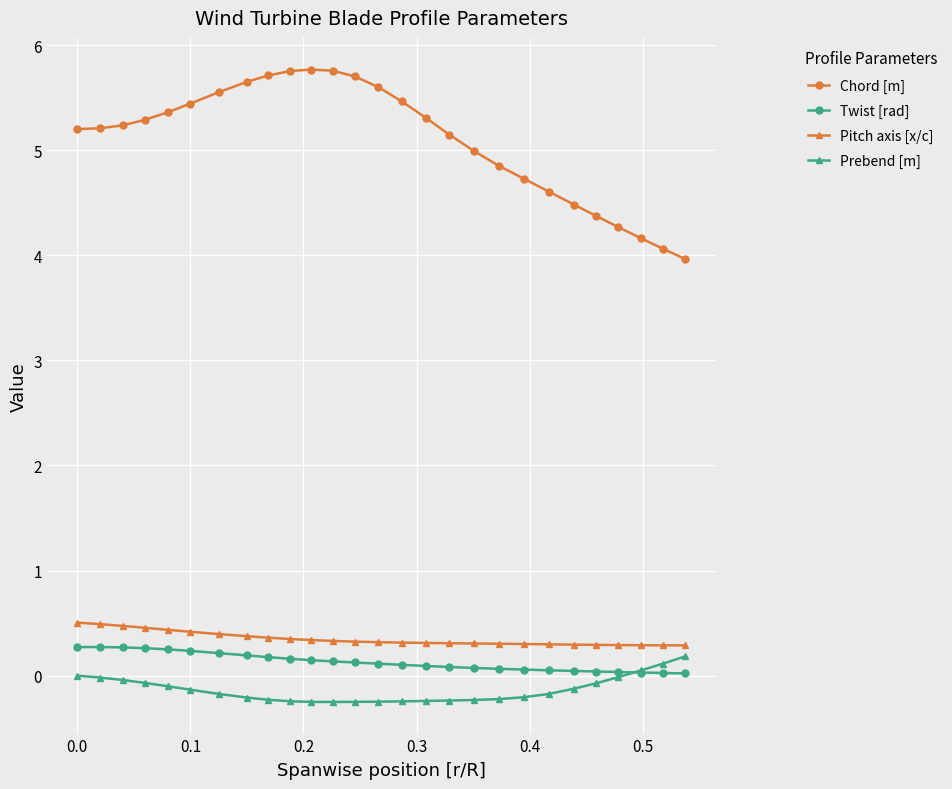

How many lines are shown in the chart?

4